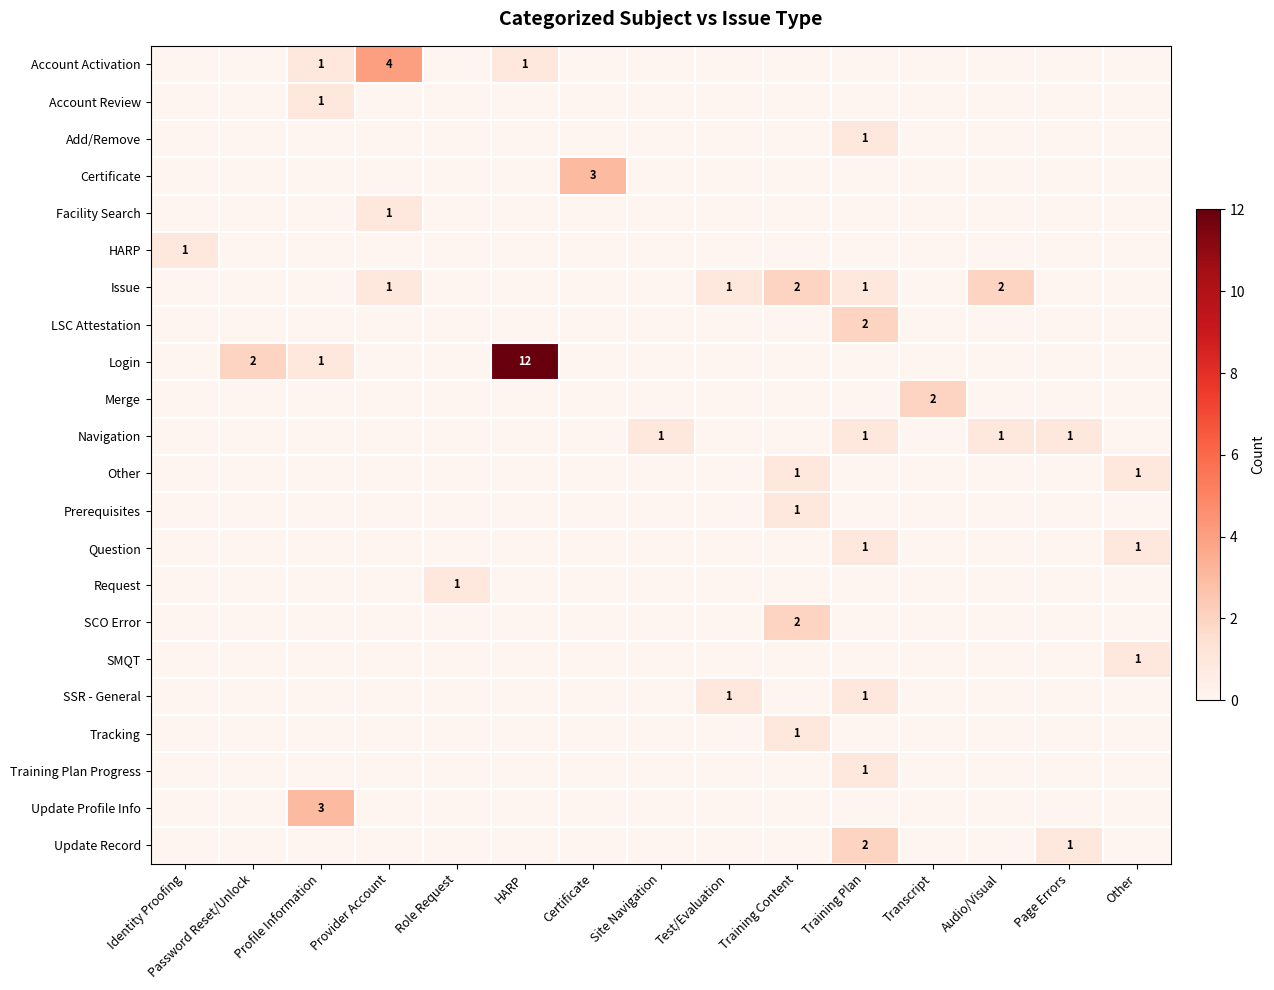

Is it true that Account Activation equals 1 at Profile Information?

True